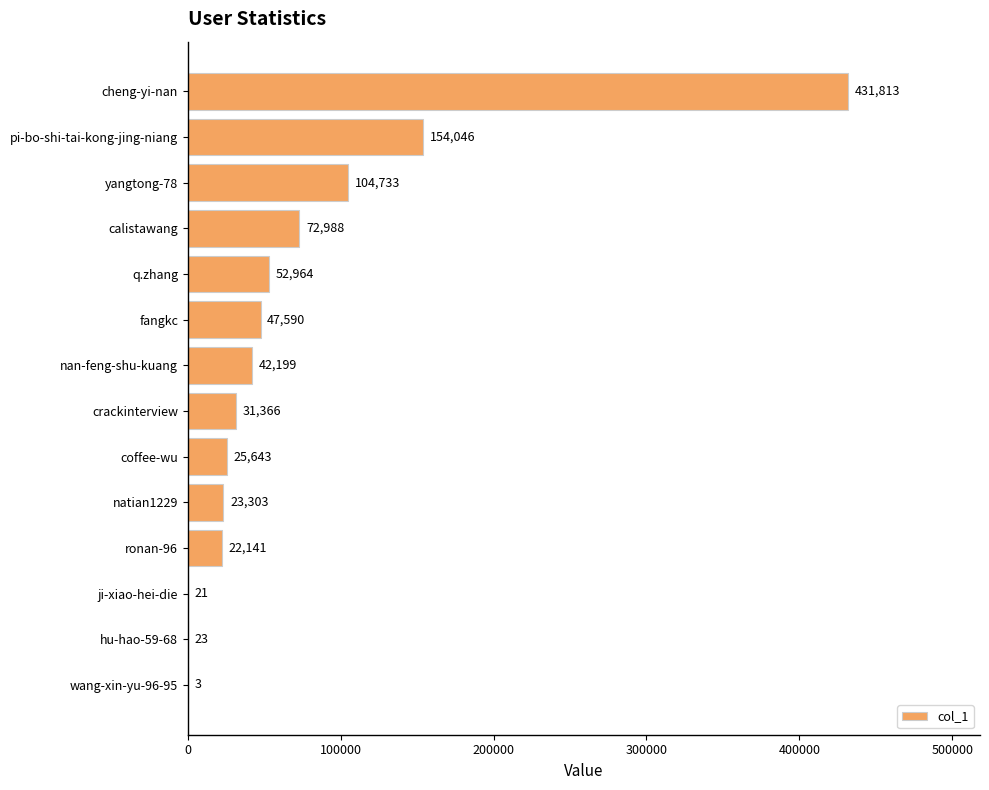

True or false: the data shows 104733 at yangtong-78.

True